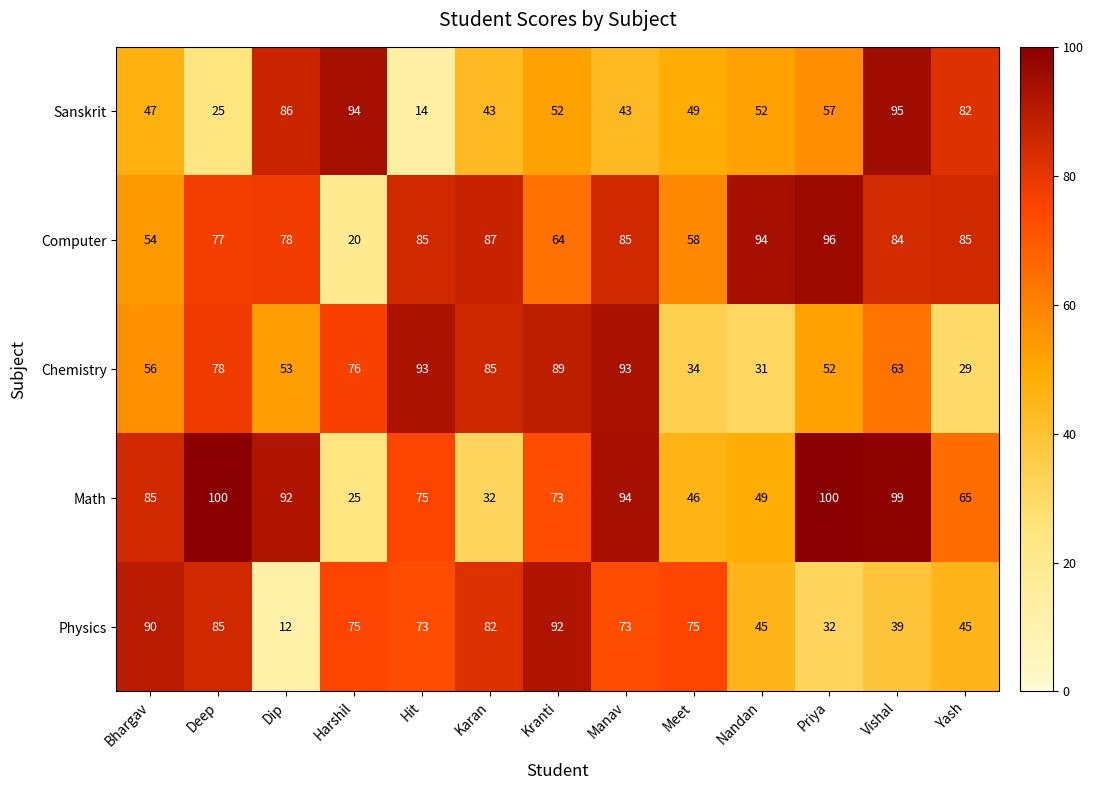

Is it true that Physics equals 113 at Harshil?

False